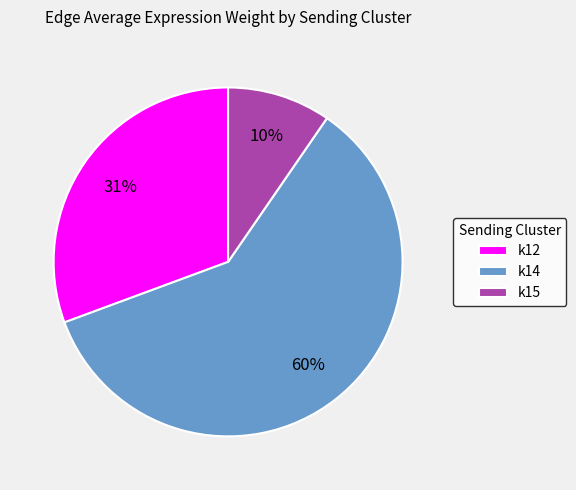

To the nearest percent, what is the difference between the largest and smallest slice percentages?

50%